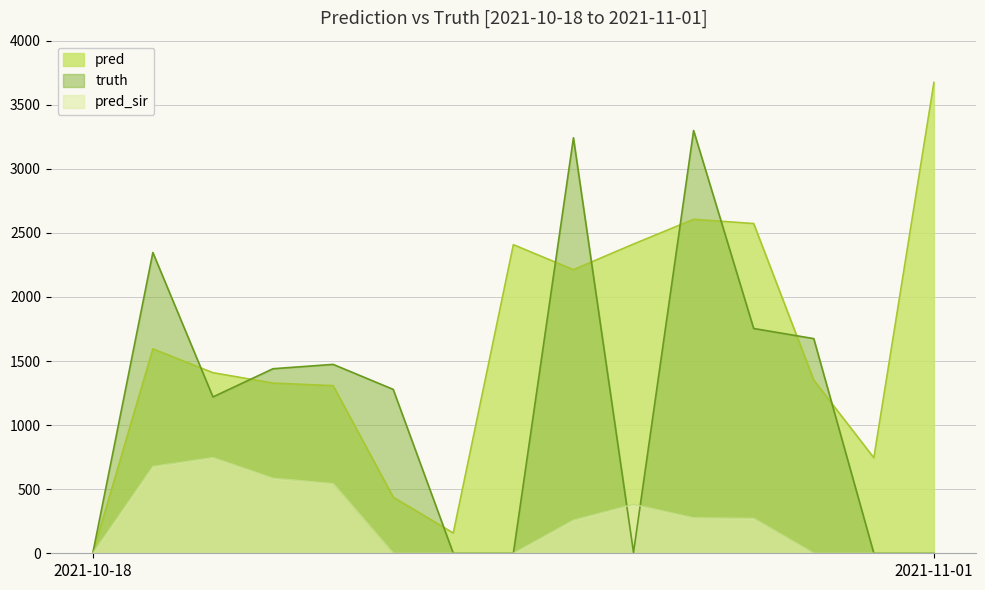

Is it true that pred equals 1409 at 2021-10-20?

True